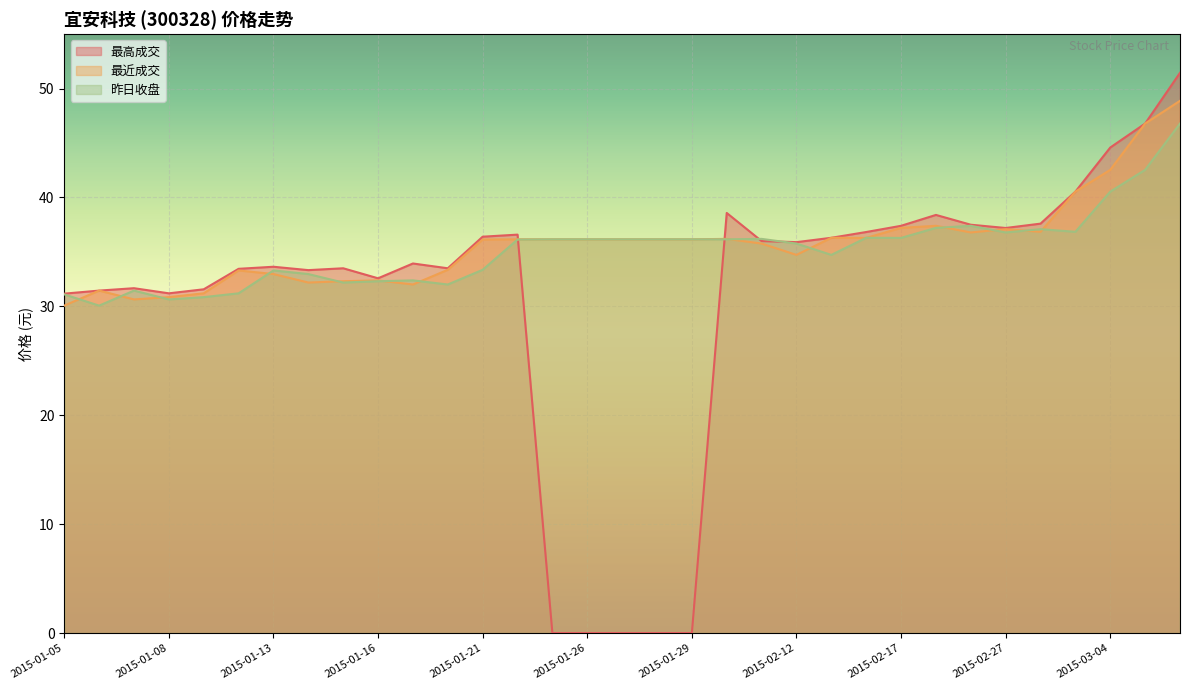

How many interior local peaks does the 最近成交 series have?

7